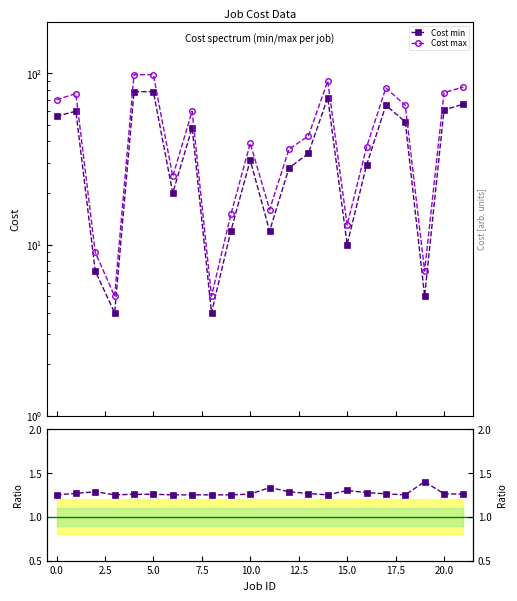

The value of Cost max at 0.0 is 15.3. True or false?

False